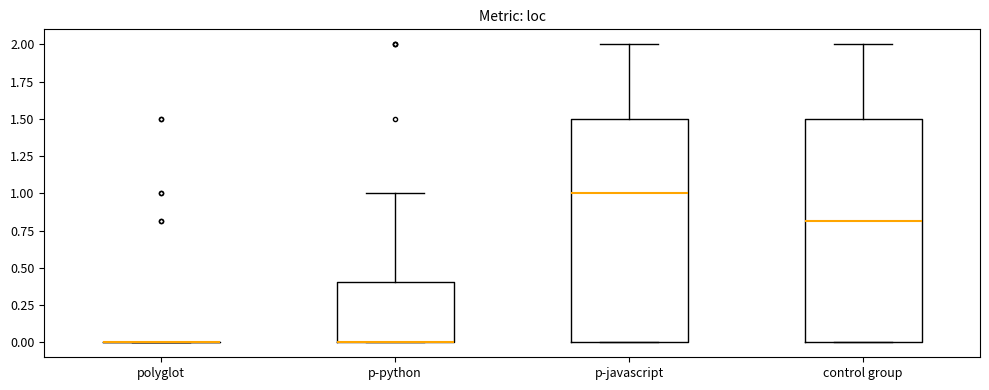

Reading left to right, transcribe this box plot: for each box, give where its median line is, the range the box spans, and where its two whiskers end, as read against the y-axis. The values are not printed on the chart, so give them approximately, as read against the axis.

polyglot: box collapsed to a line at 0.0, whiskers 0.0 to 0.0
p-python: median 0.0 (drawn on the box's lower edge), box 0.0 to 0.4, whiskers 0.0 to 1.0
p-javascript: median 1.0, box 0.0 to 1.5, whiskers 0.0 to 2.0
control group: median 0.8, box 0.0 to 1.5, whiskers 0.0 to 2.0